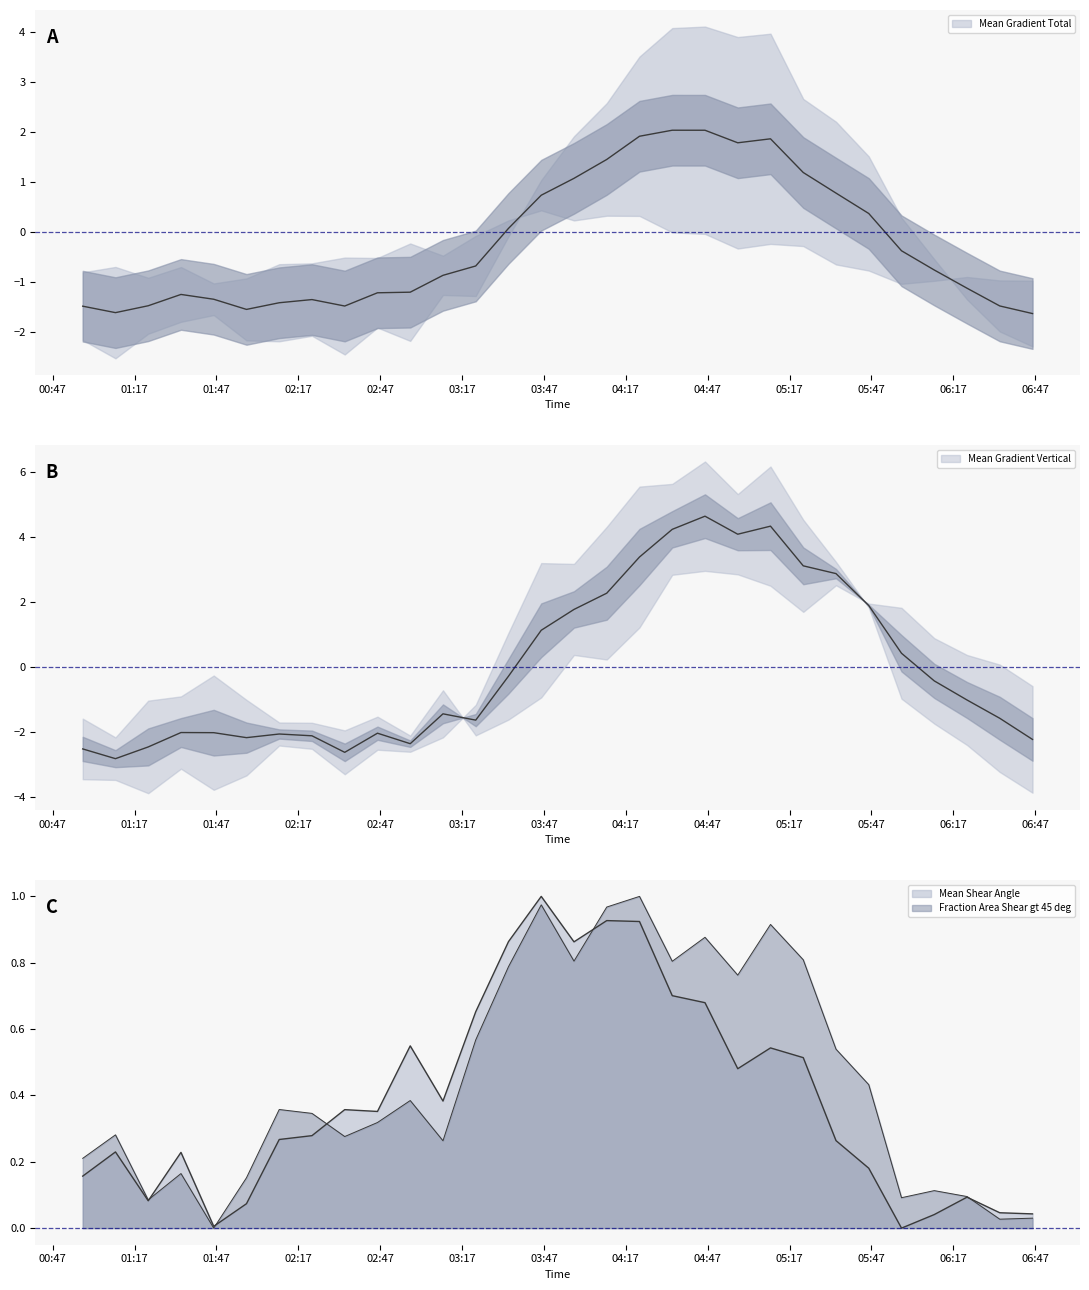

The value of Mean Shear Angle at 03:47 is 0.2. True or false?

False